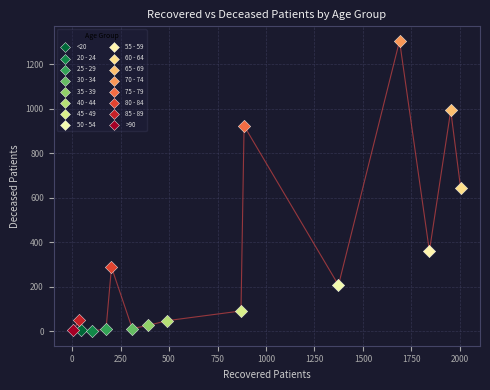

What are all the series names shown in the legend?

<20, 20 - 24, 25 - 29, 30 - 34, 35 - 39, 40 - 44, 45 - 49, 50 - 54, 55 - 59, 60 - 64, 65 - 69, 70 - 74, 75 - 79, 80 - 84, 85 - 89, >90